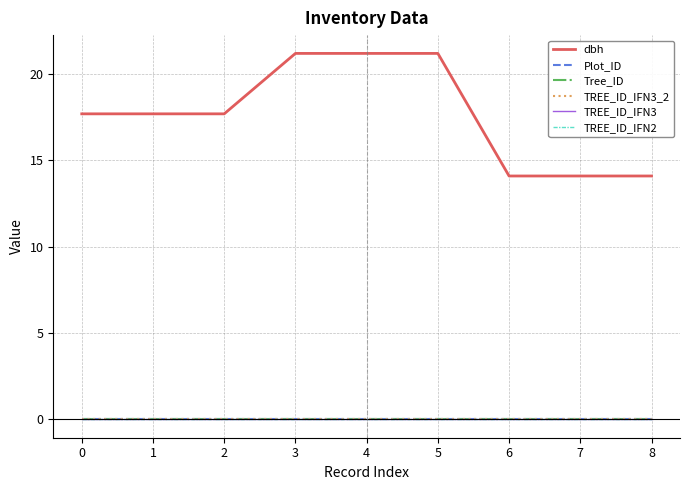

Does the chart have visible grid lines?

Yes